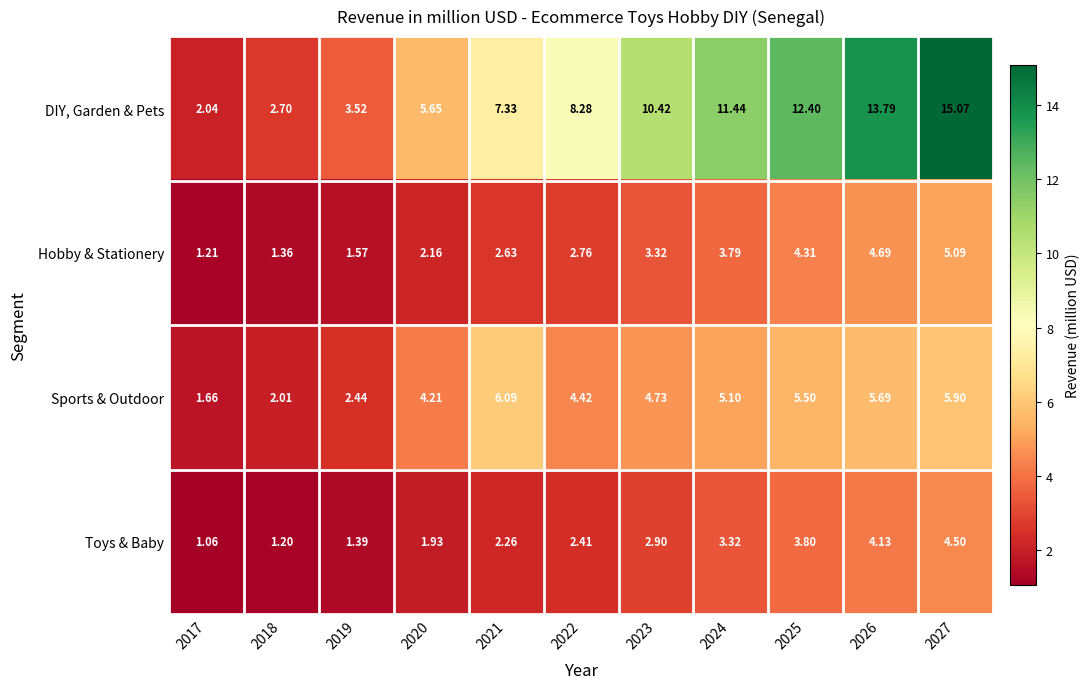

Which series has the largest total across all categories?

DIY, Garden & Pets